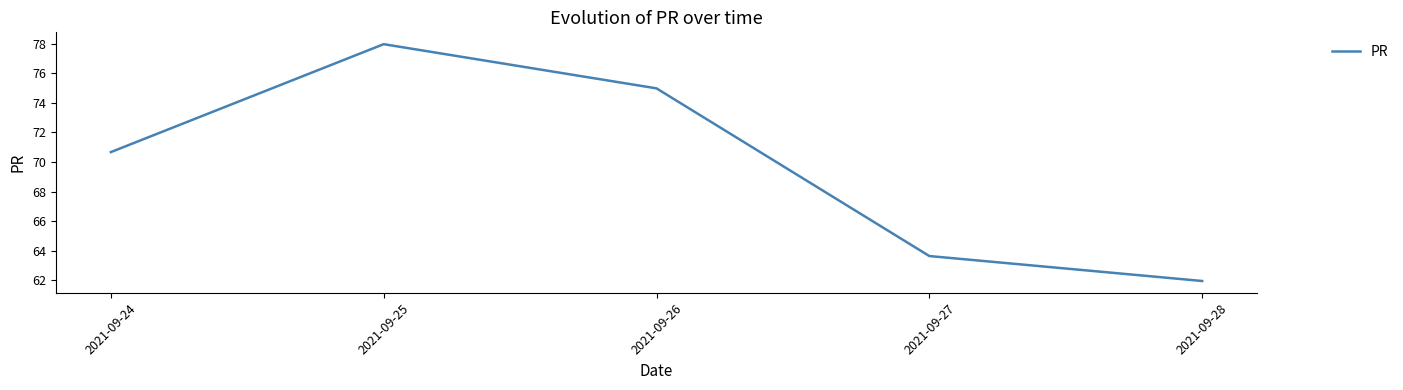

Rank the categories by value from lowest to highest.

2021-09-28, 2021-09-27, 2021-09-24, 2021-09-26, 2021-09-25